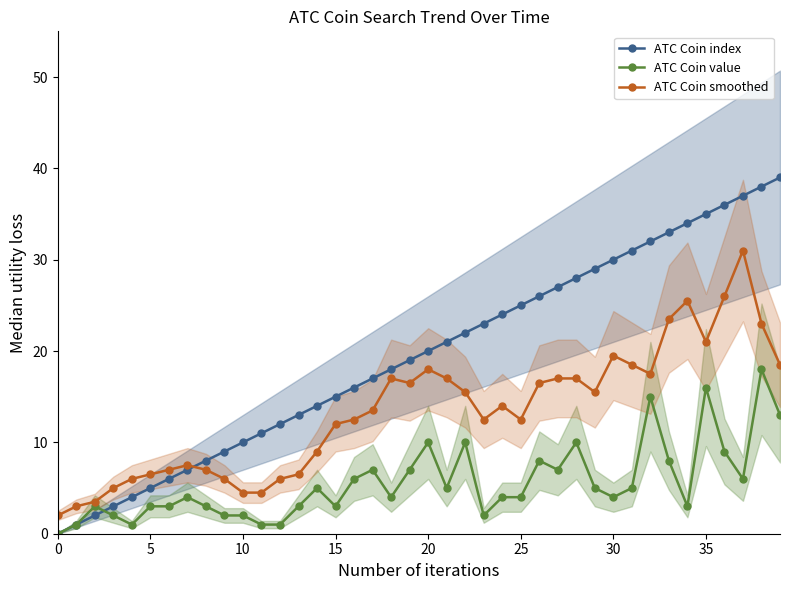

Is it true that ATC Coin index equals 25.0 at 25?

True